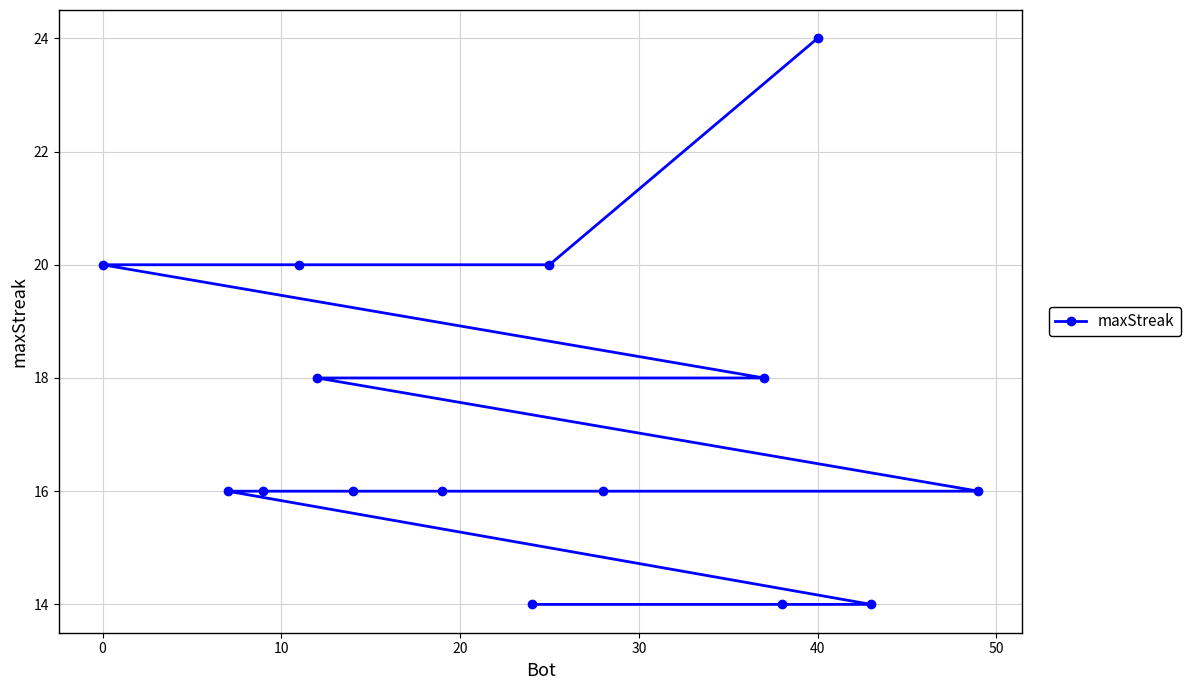

What is the value of the 4th point from the left?

20